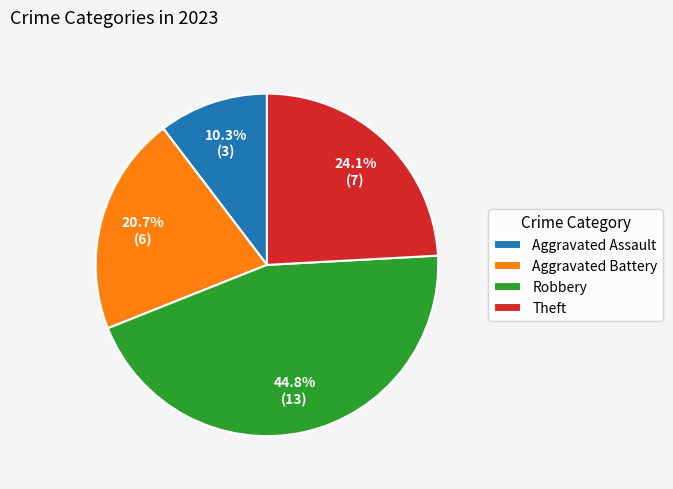

Which slice is the largest?

Robbery